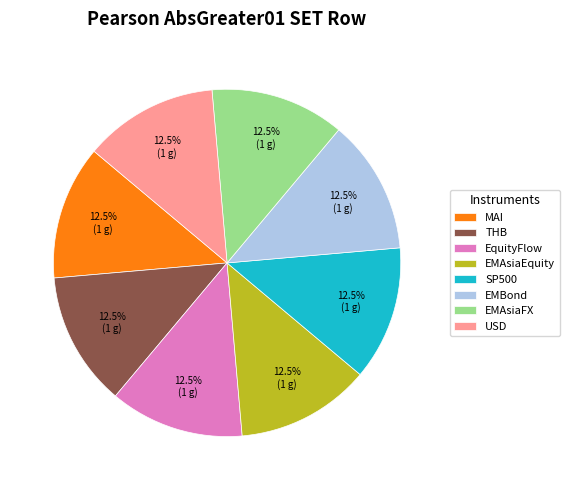

Approximately how many times larger is the value at THB compared to EMAsiaEquity?

1.0